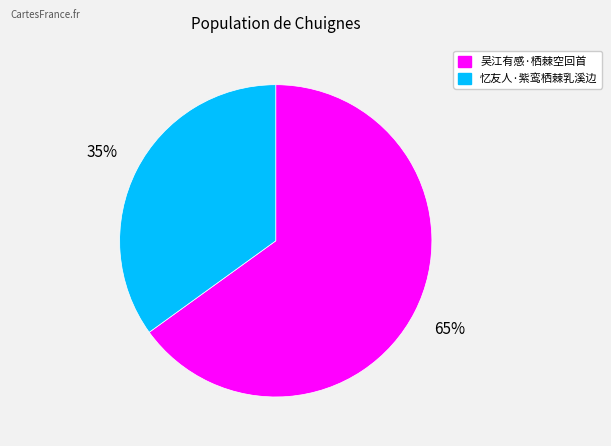

How many segments does this pie chart have?

2